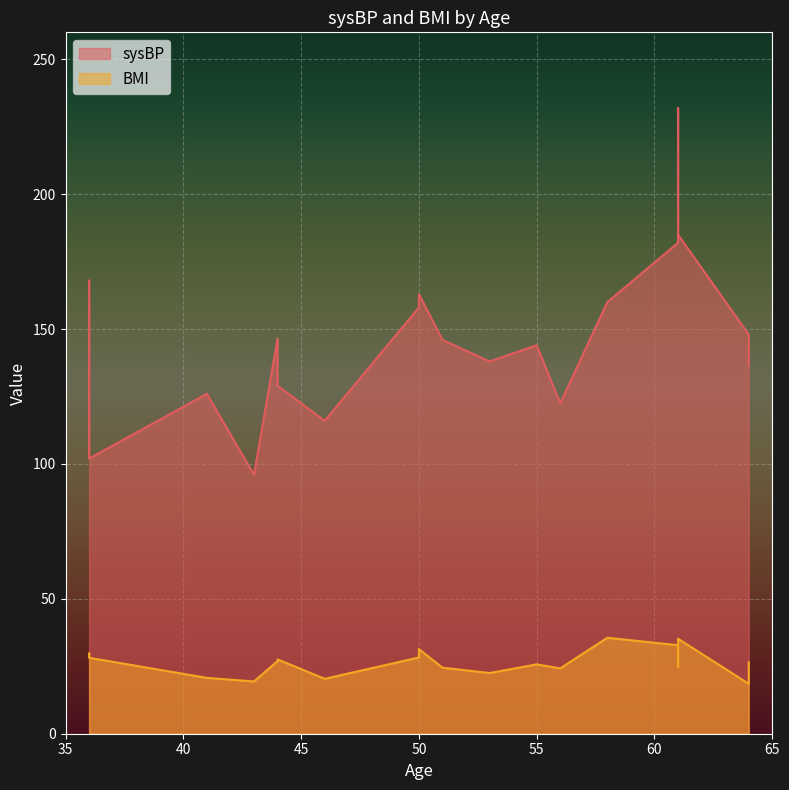

Which series has the largest range (max minus min)?

sysBP